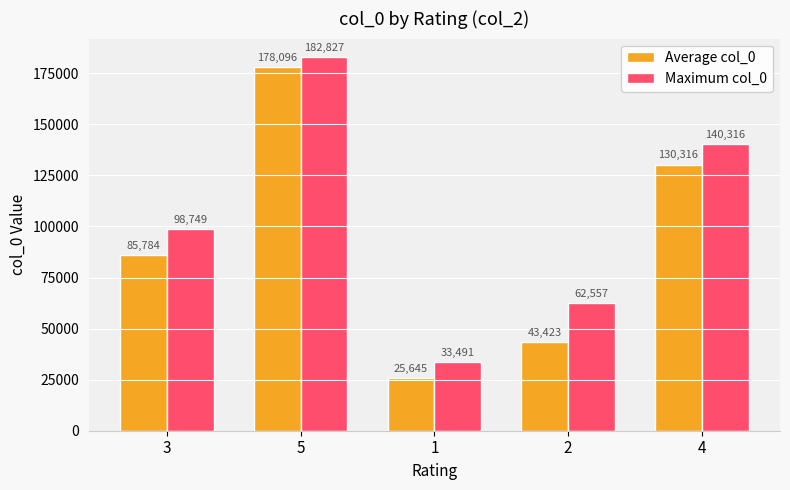

What is the value of the Average col_0 bar at the 4th from the left?

43423